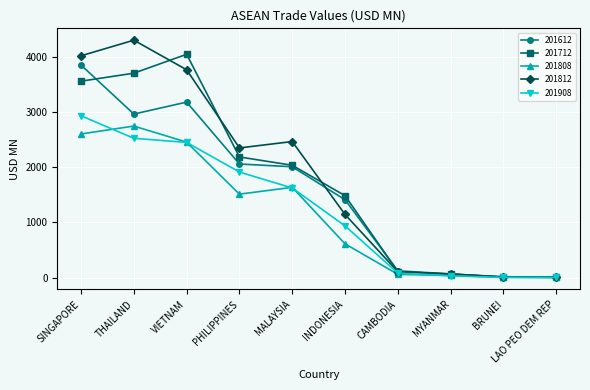

What is the maximum value shown in the chart?

4299.8